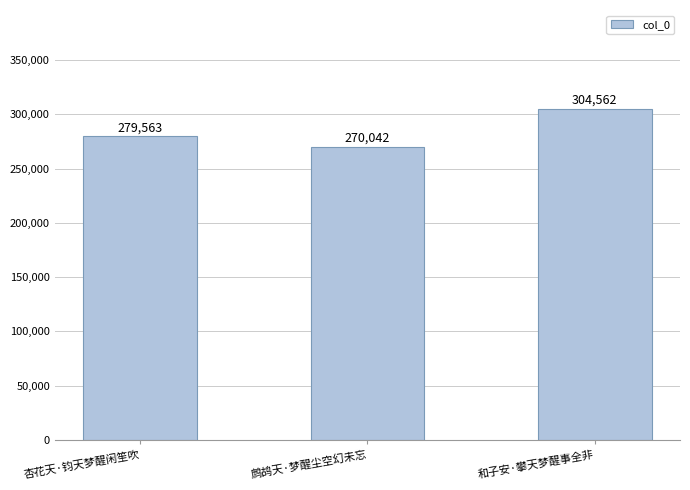

At which category does the chart reach its minimum across all series?

鹧鸪天·梦醒尘空幻未忘